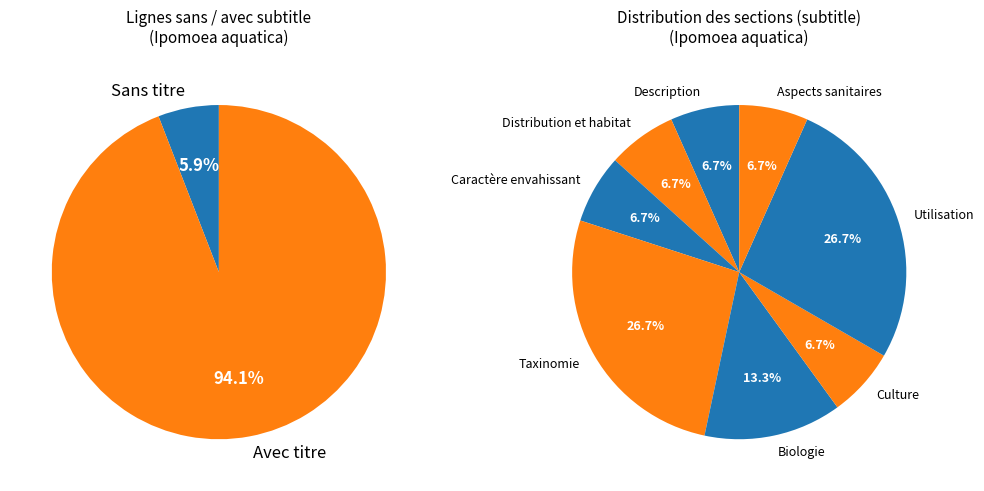

How many slices are in this pie chart?

8